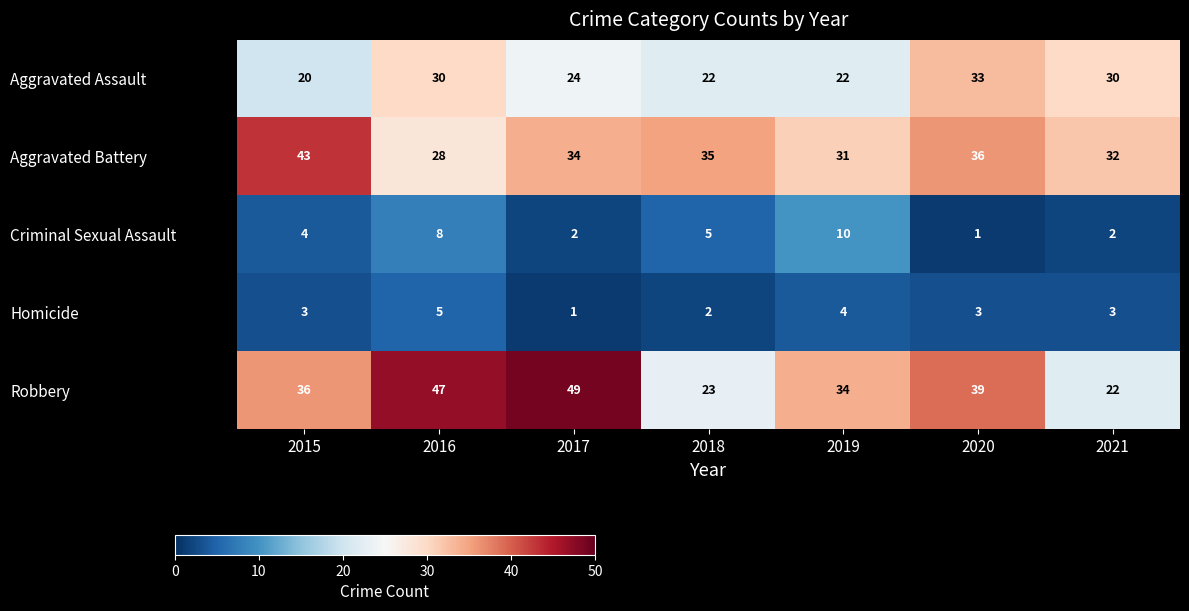

The value of Robbery at 2019 is 34. True or false?

True